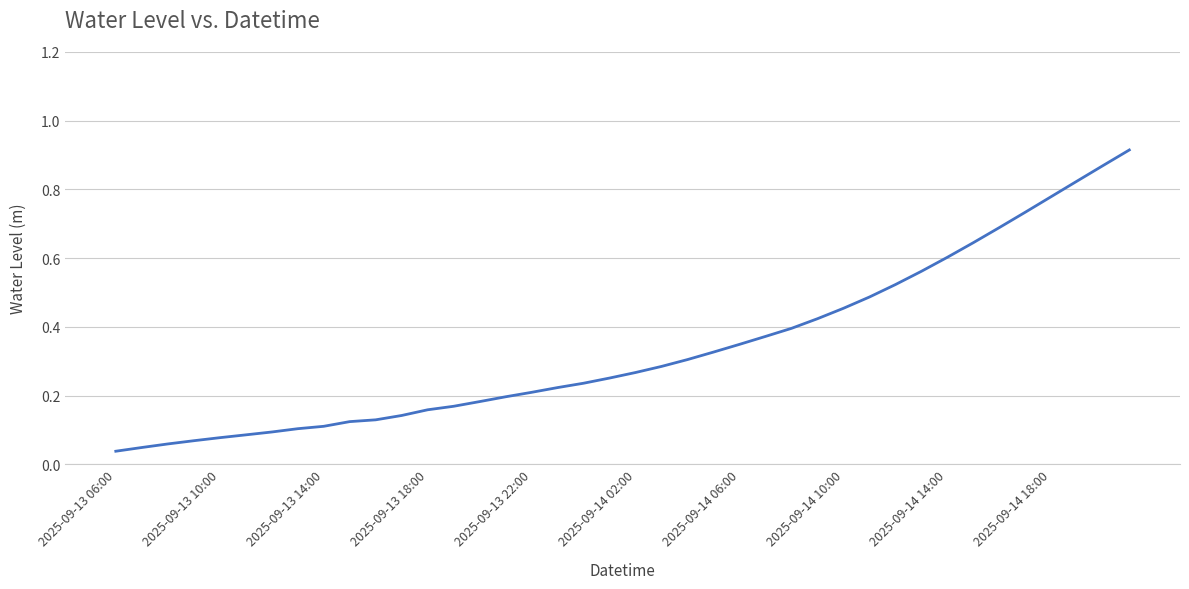

The value at 2025-09-13 14:00 is 0.1. True or false?

True